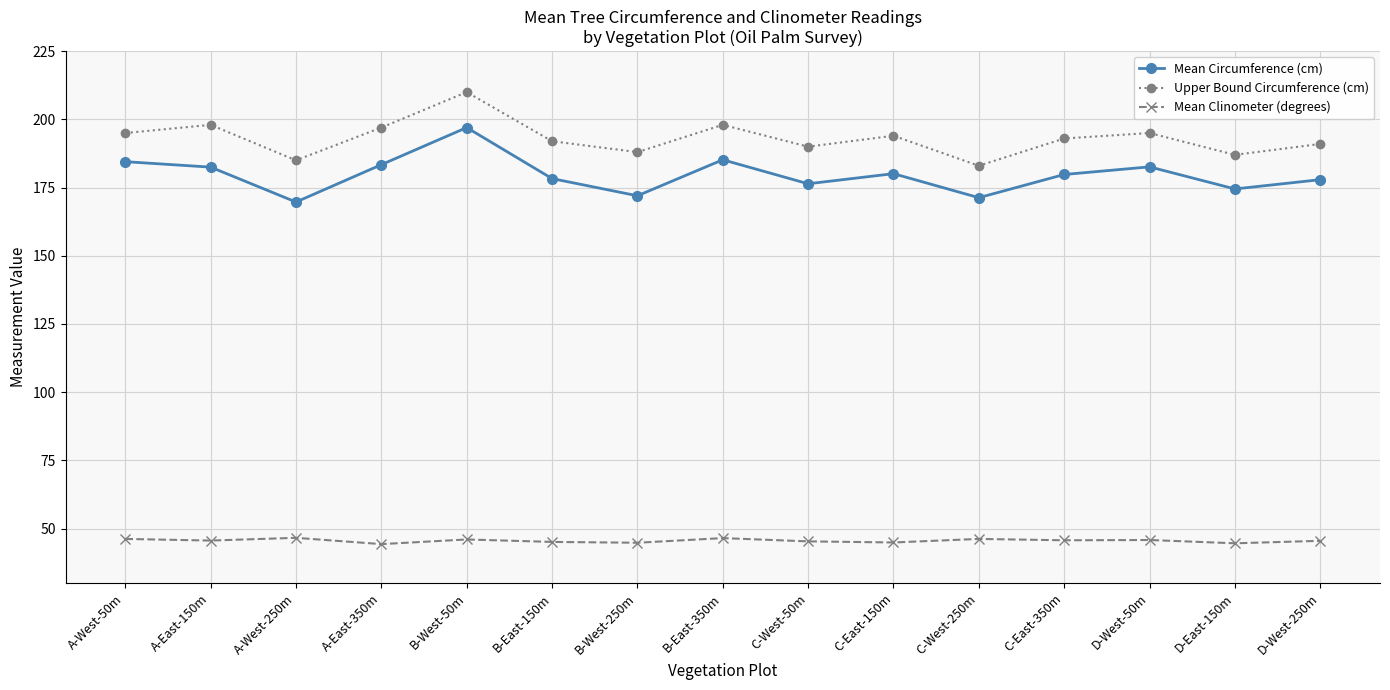

Rank the series by their maximum value, from lowest to highest.

Mean Clinometer (degrees), Mean Circumference (cm), Upper Bound Circumference (cm)